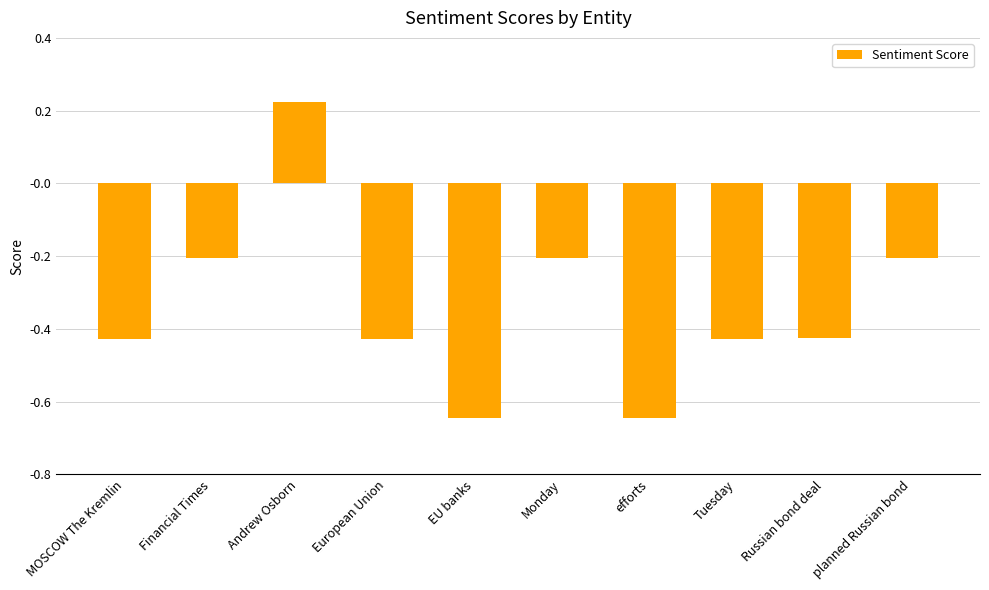

Where does the data first go above 0?

Andrew Osborn